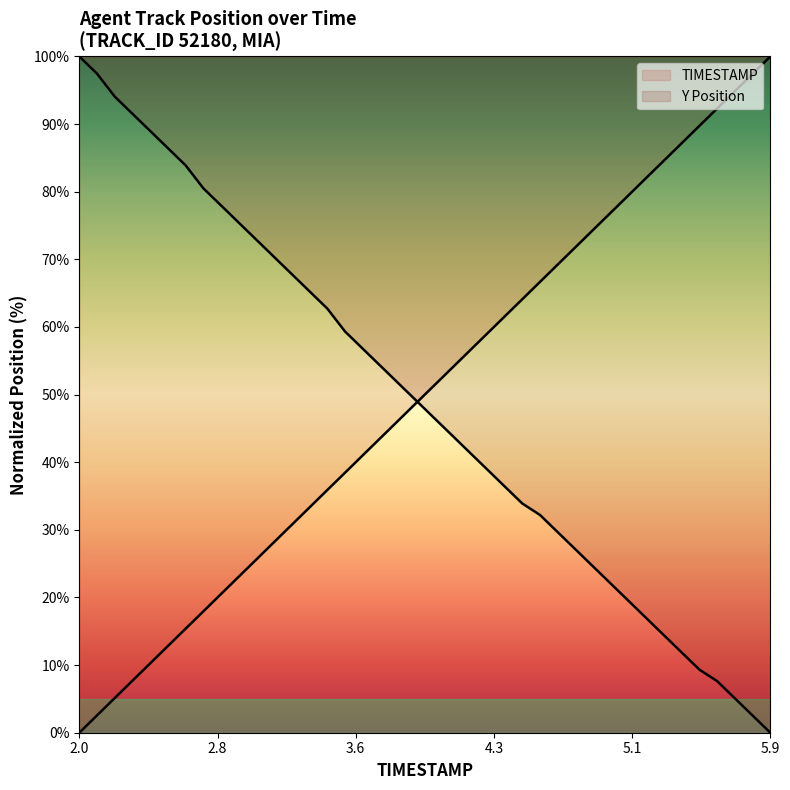

How many lines are shown in the chart?

2